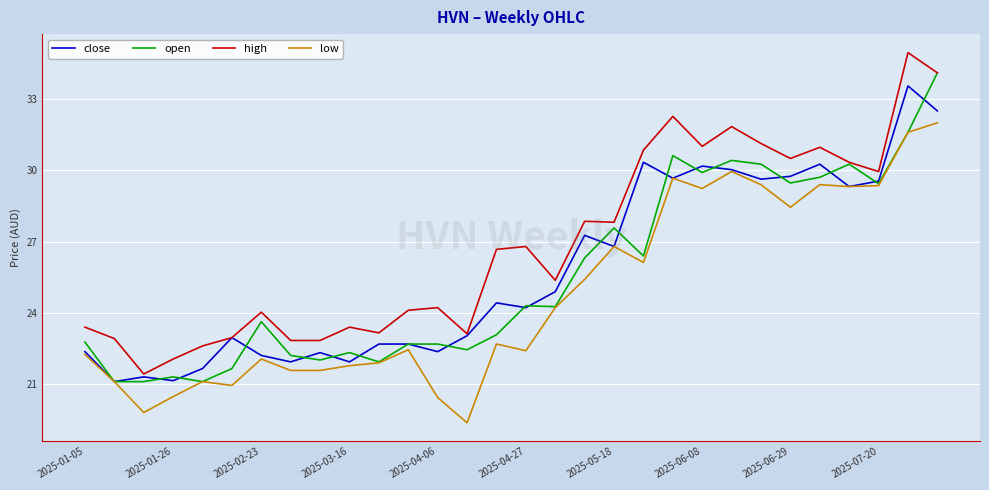

Which series has the largest total across all categories?

high